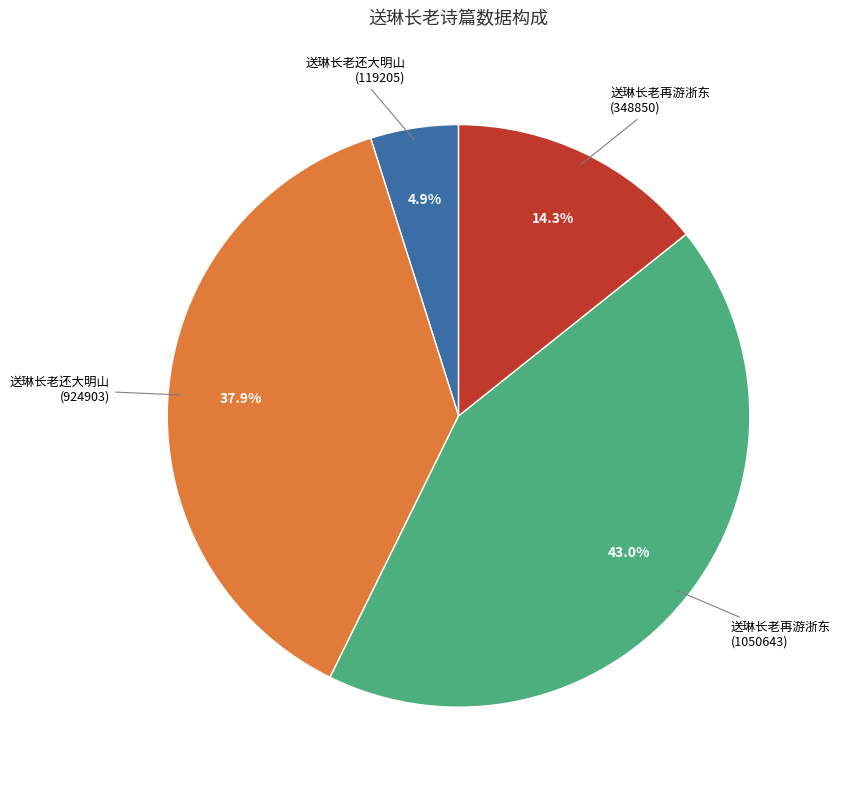

Does any single category account for the majority?

No